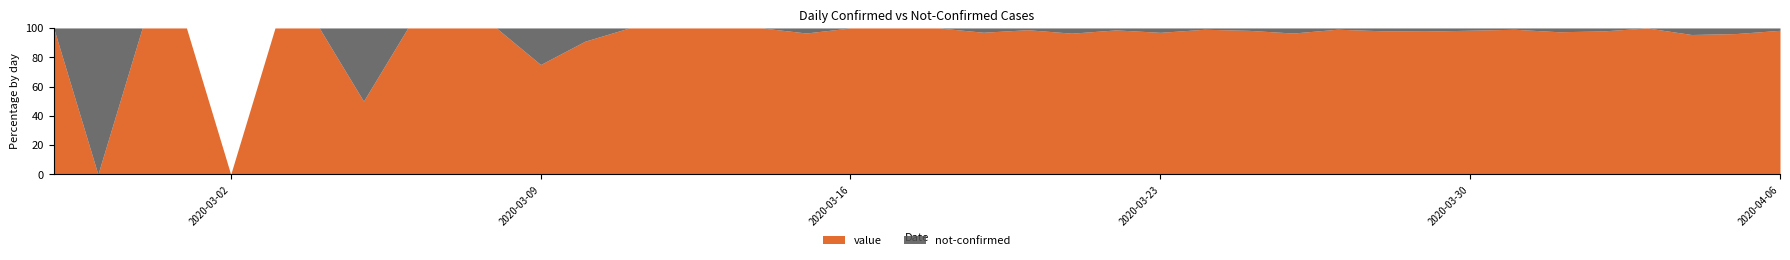

The value series shows 19 at 2020-03-17. True or false?

False